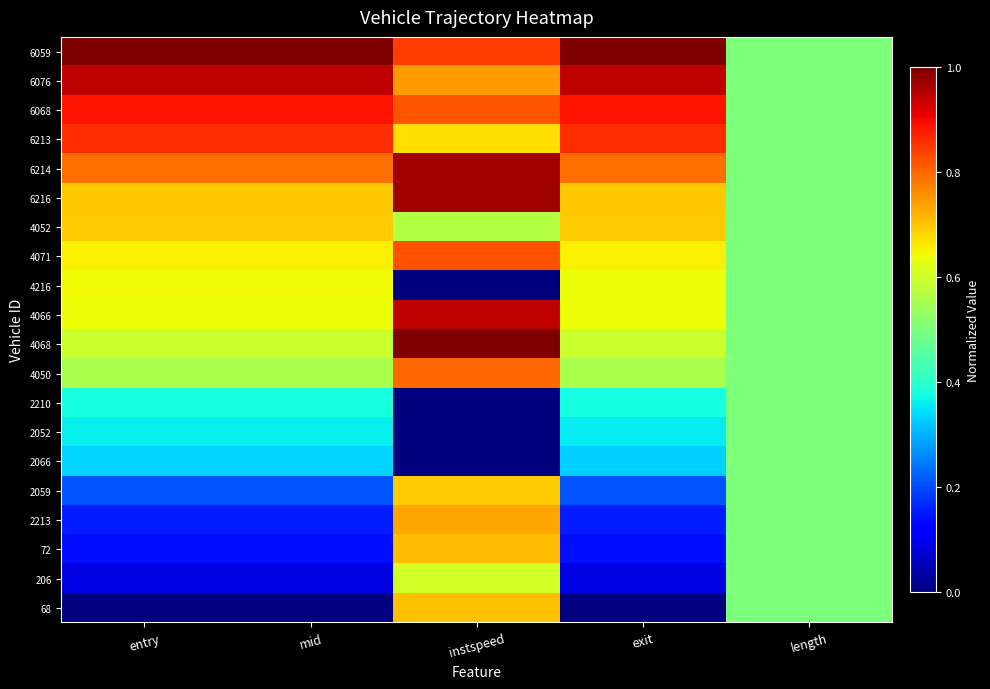

At mid, list the series in order from largest to smallest.

6059, 6076, 6068, 6213, 6214, 6216, 4052, 4071, 4216, 4066, 4068, 4050, 2210, 2052, 2066, 2059, 2213, 72, 206, 68